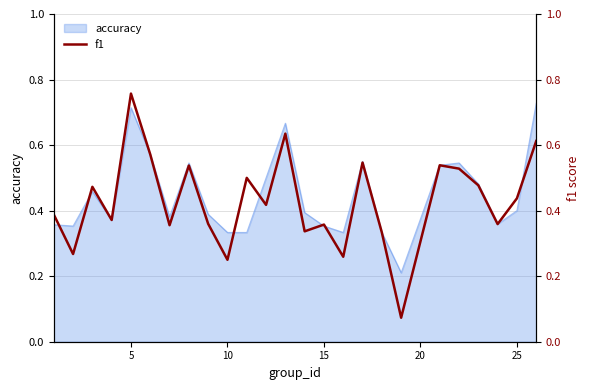

The chart shows a value of 0.2 at 22. True or false?

False